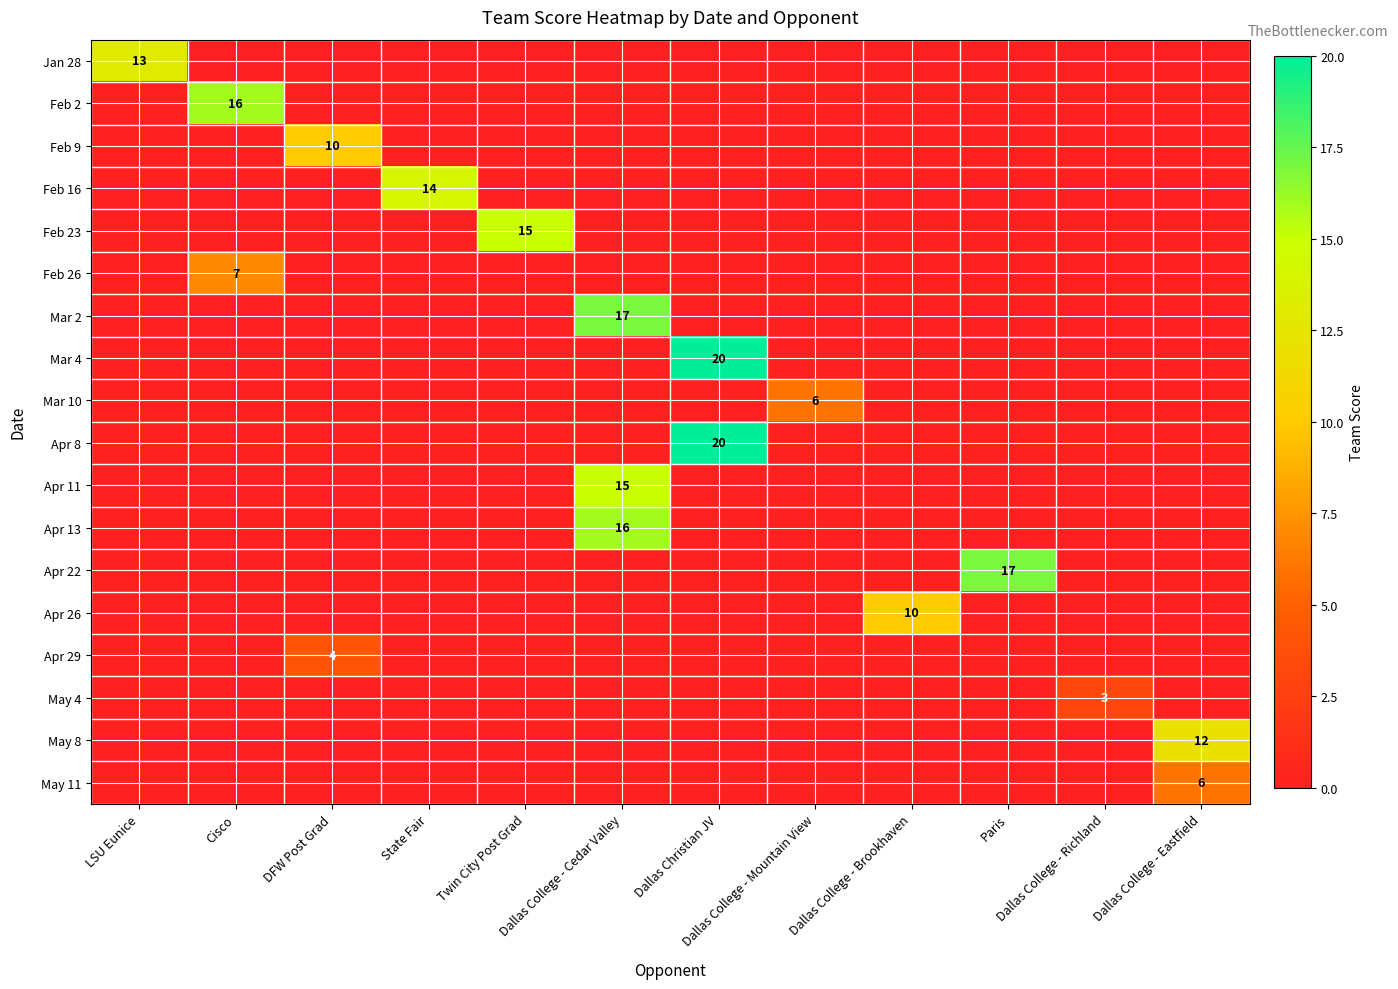

True or false: Apr 26 has a value of 5 at DFW Post Grad.

False